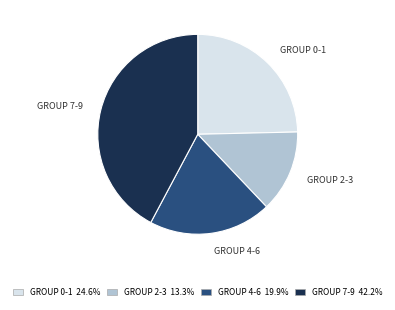

Is there any slice that represents more than half of the pie?

No